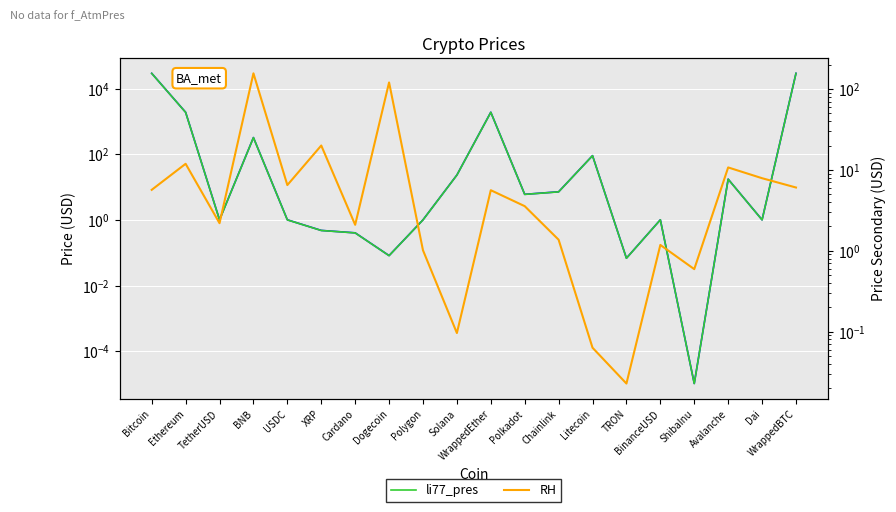

How many categories are shown in the chart?

20